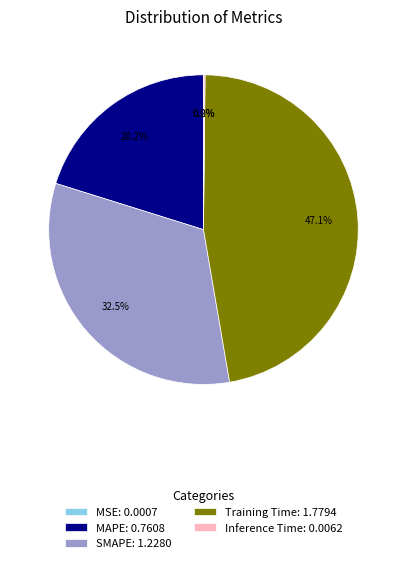

Is there a majority slice in this chart?

No